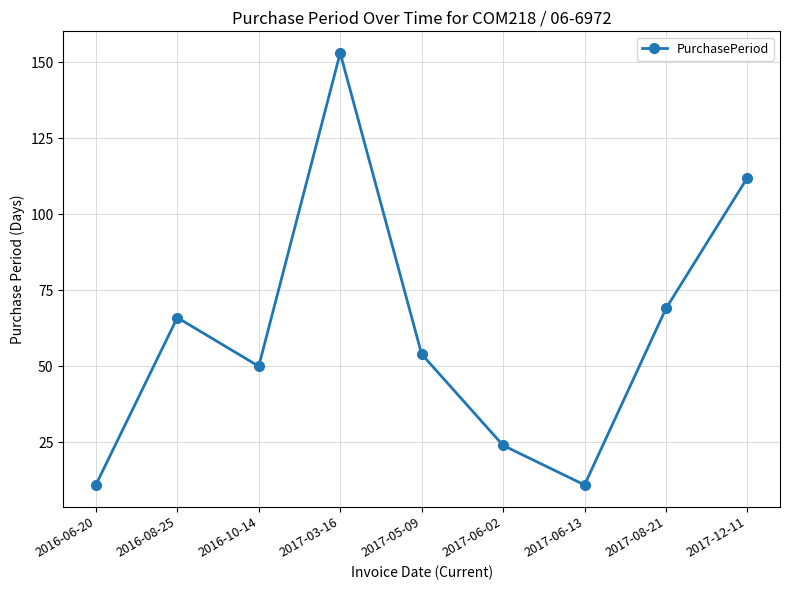

How many lines are shown in the chart?

1